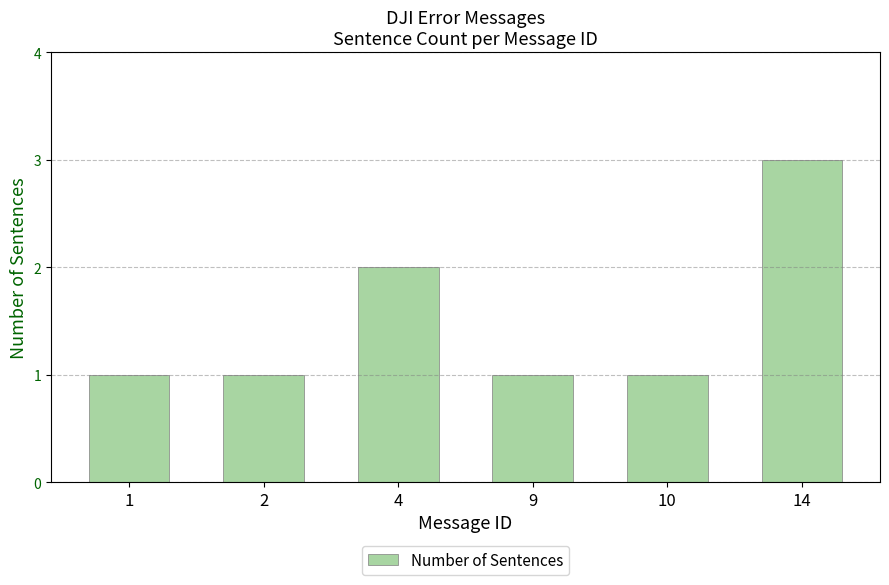

How many bars are there in total?

6